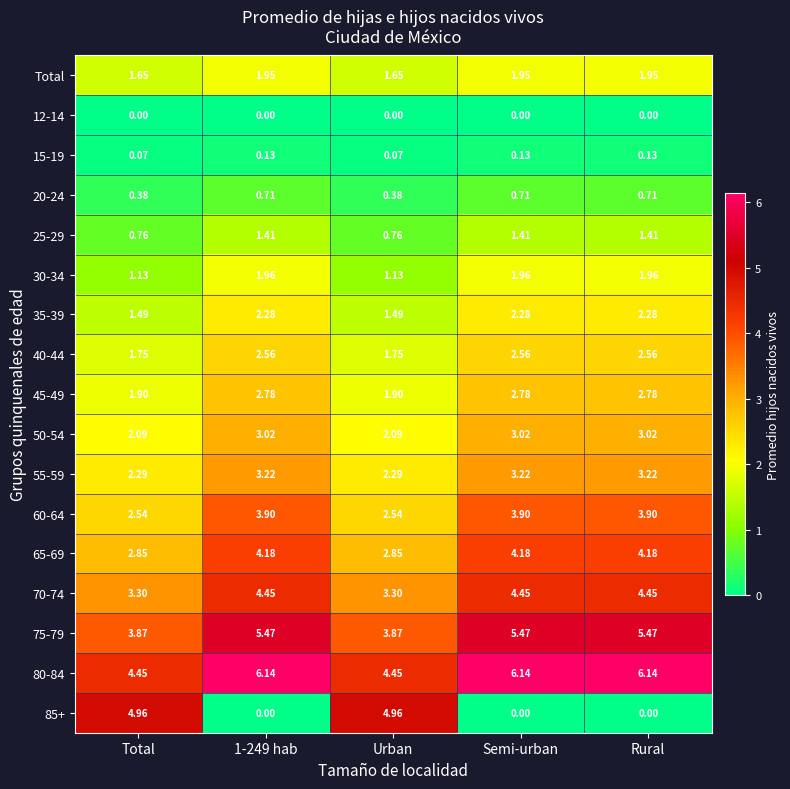

What is the total value across all series at Urban?

35.5